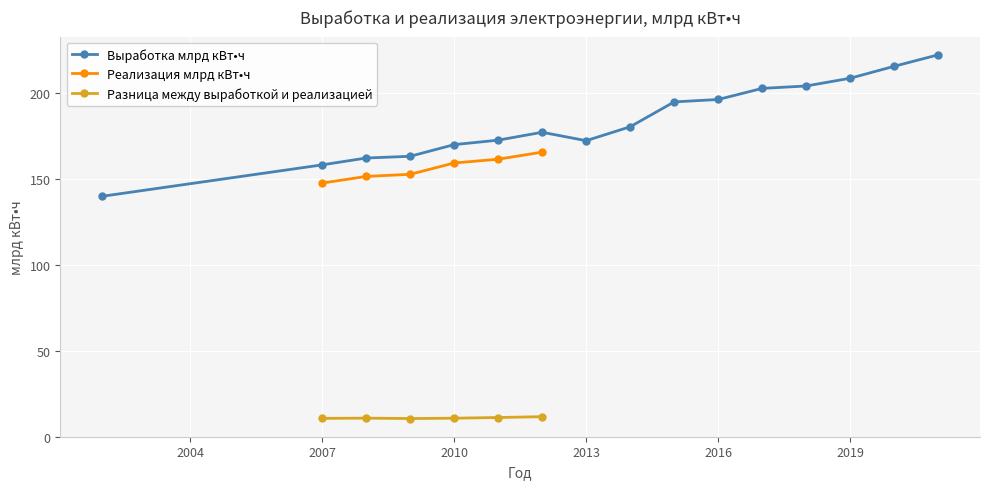

How many lines are shown in the chart?

3